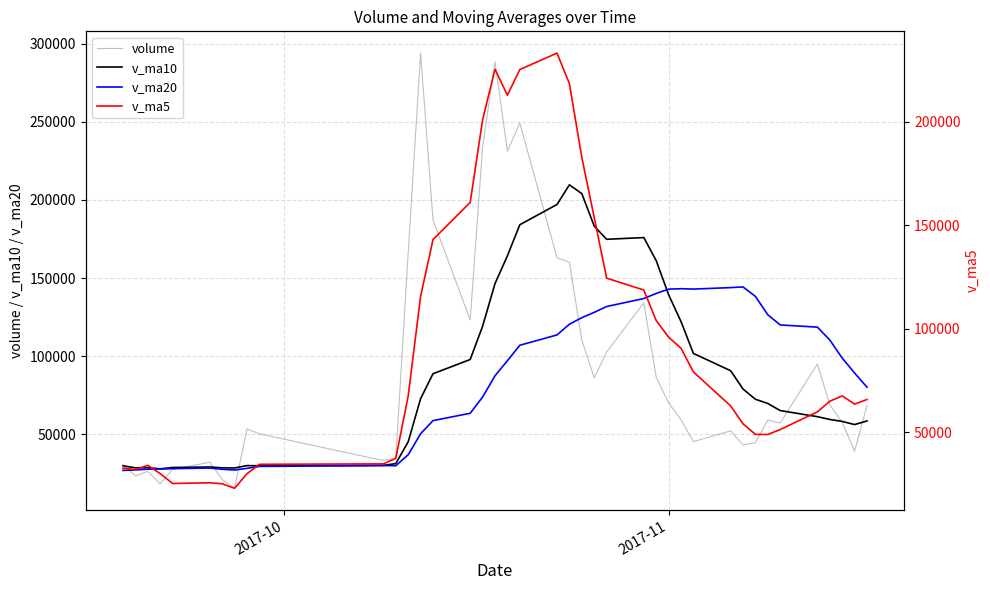

What is the lowest value of the v_ma20 series?

26850.1